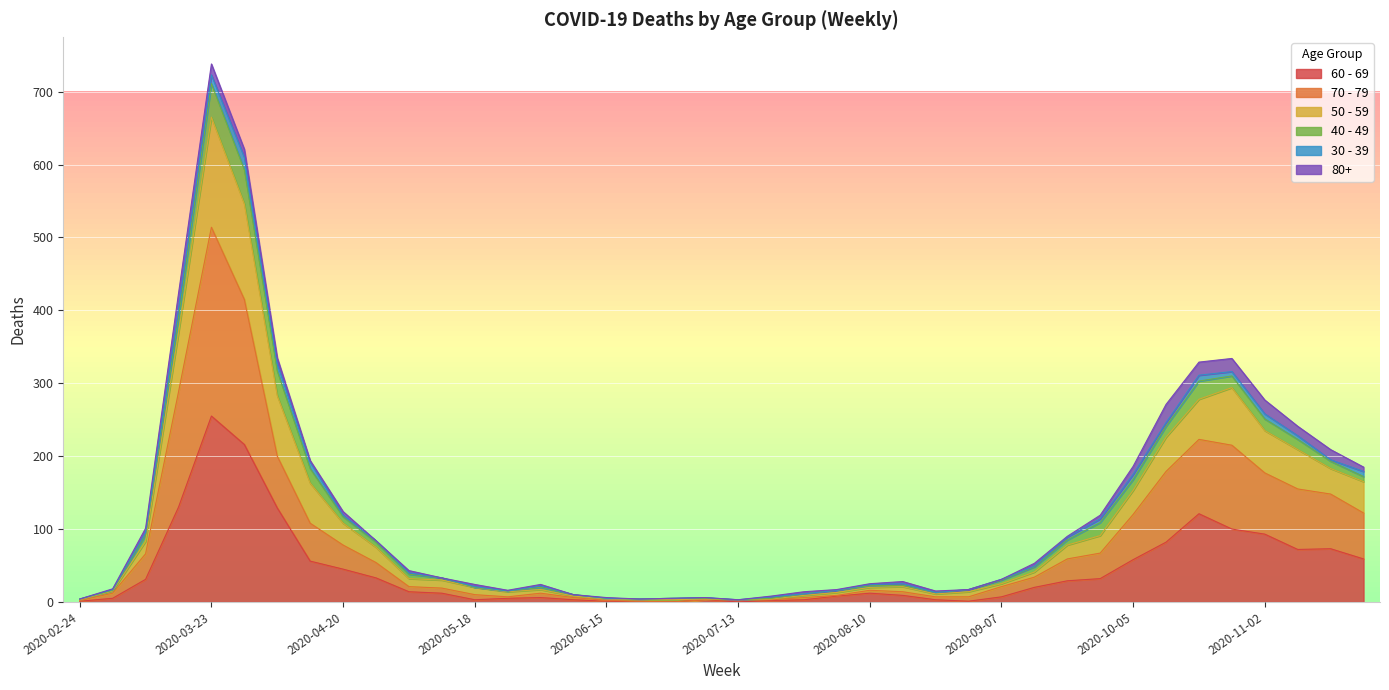

What are all the series names shown in the legend?

60 - 69, 70 - 79, 50 - 59, 40 - 49, 30 - 39, 80+